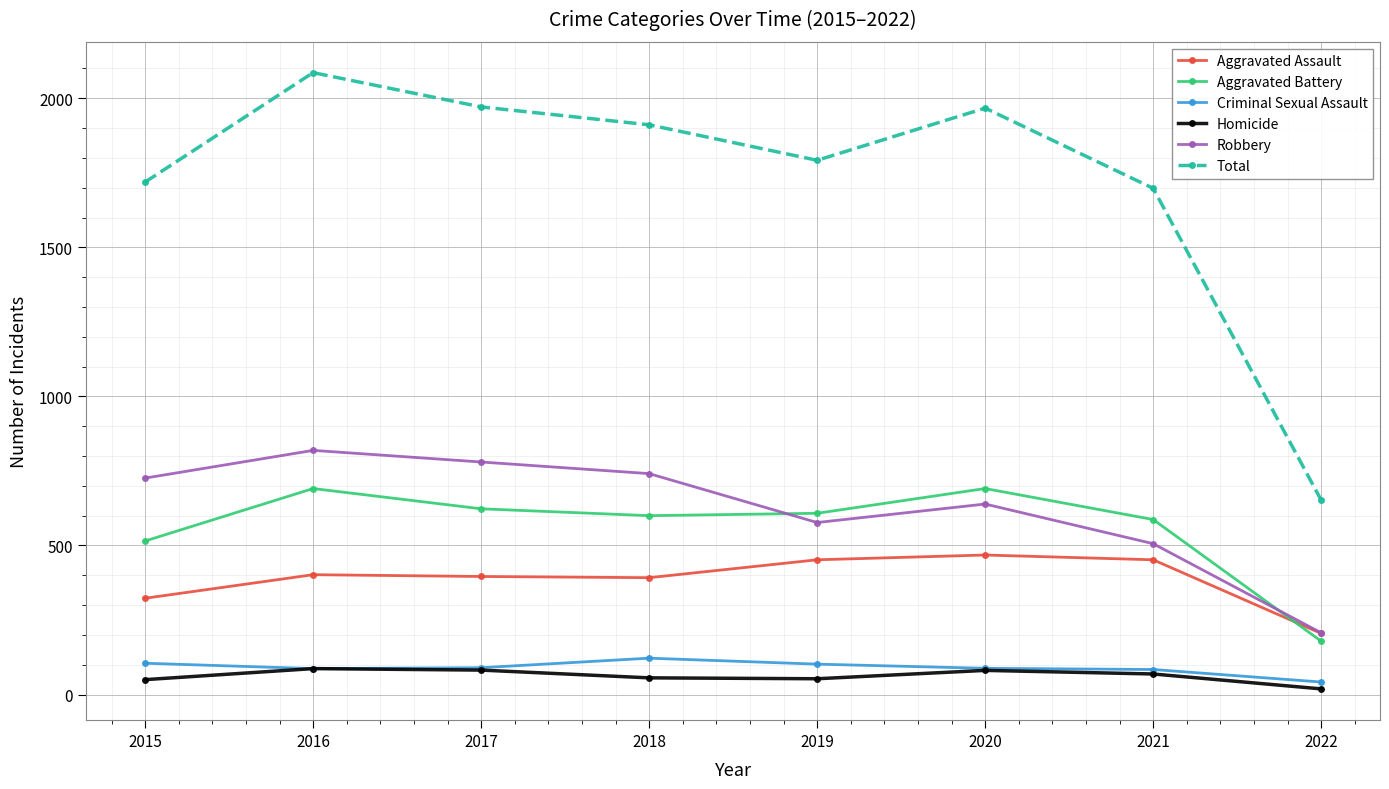

What is the difference between the highest and lowest values at 2017?

1889